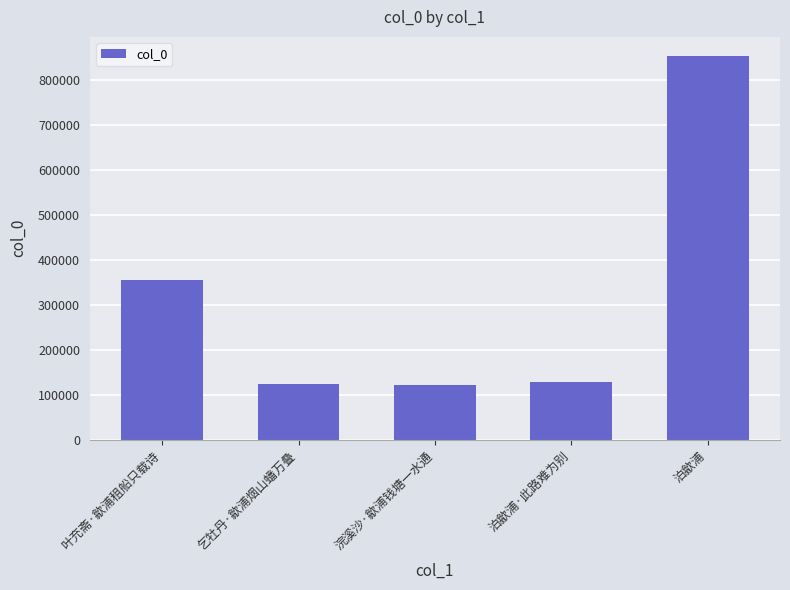

What is the sum of the values at 泊歙浦·此路难为别 and 乞牡丹·歙浦烟山蟠万叠?

252924